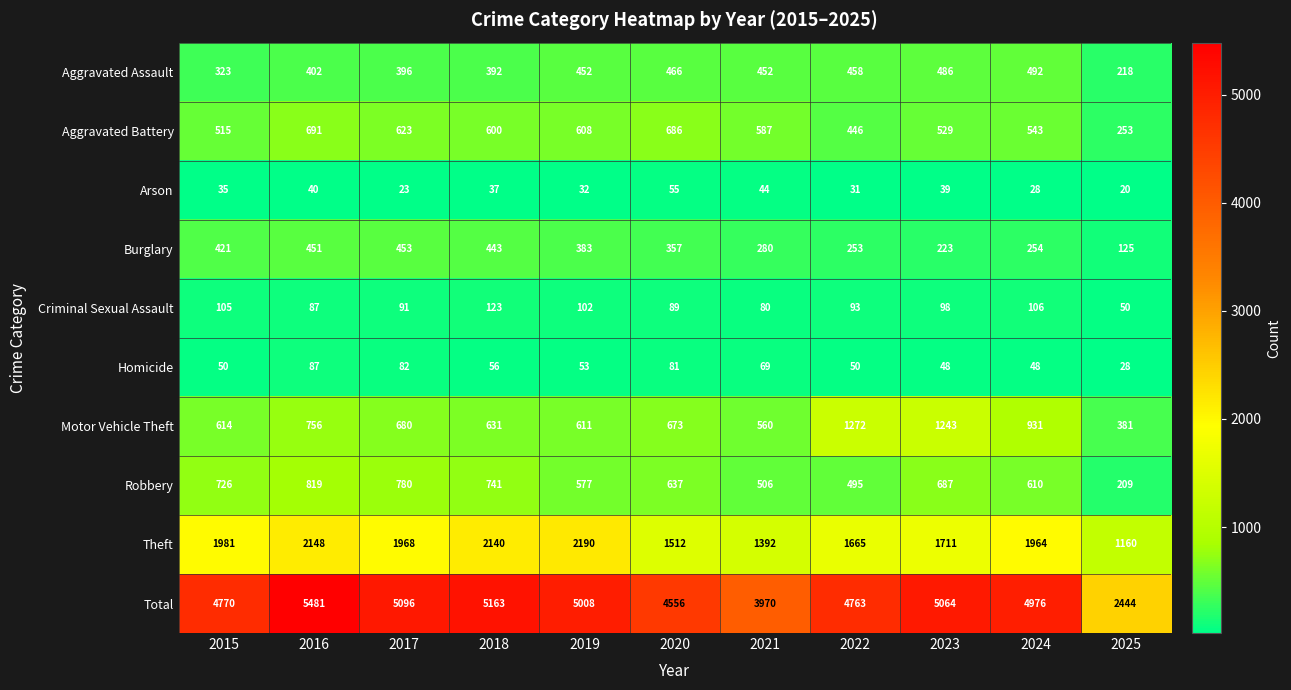

At 2018, list the series in order from smallest to largest.

Arson, Homicide, Criminal Sexual Assault, Aggravated Assault, Burglary, Aggravated Battery, Motor Vehicle Theft, Robbery, Theft, Total